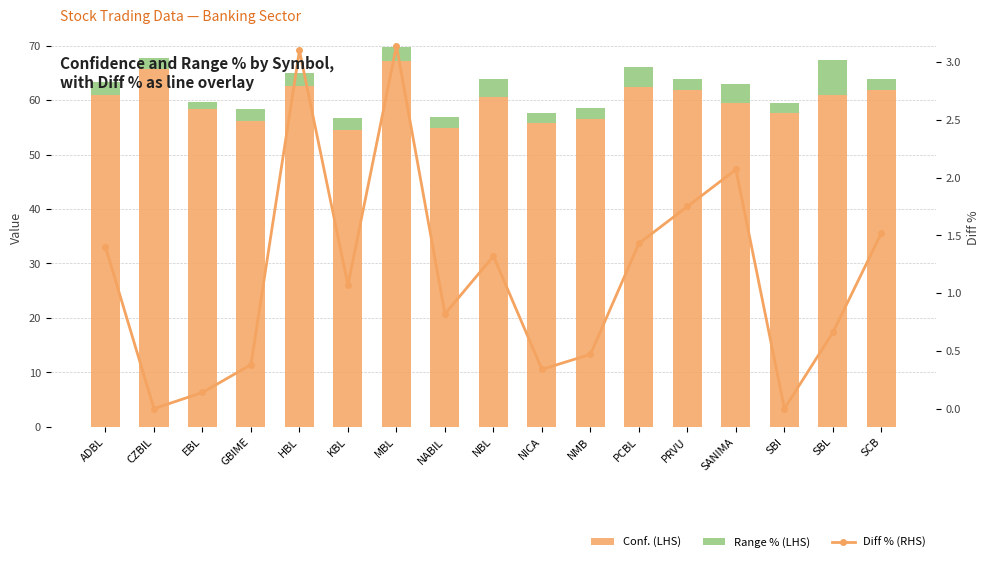

Where does the Range % (LHS) series first go above 2?

ADBL